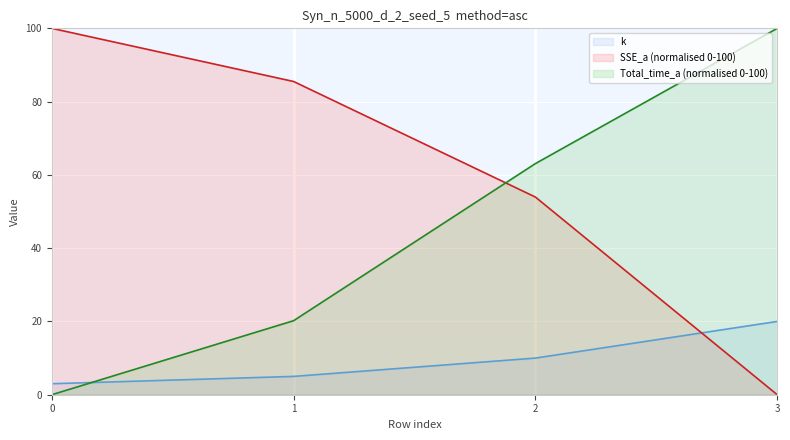

Is it true that k equals 4.7 at 0?

False